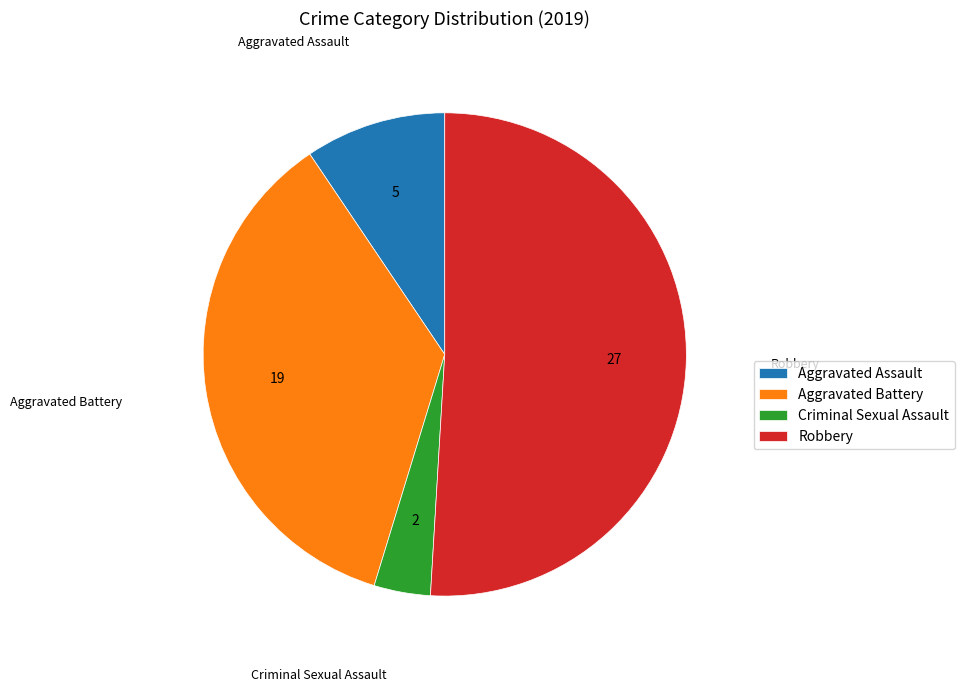

Do Aggravated Battery and Robbery together represent more than half of the pie?

Yes